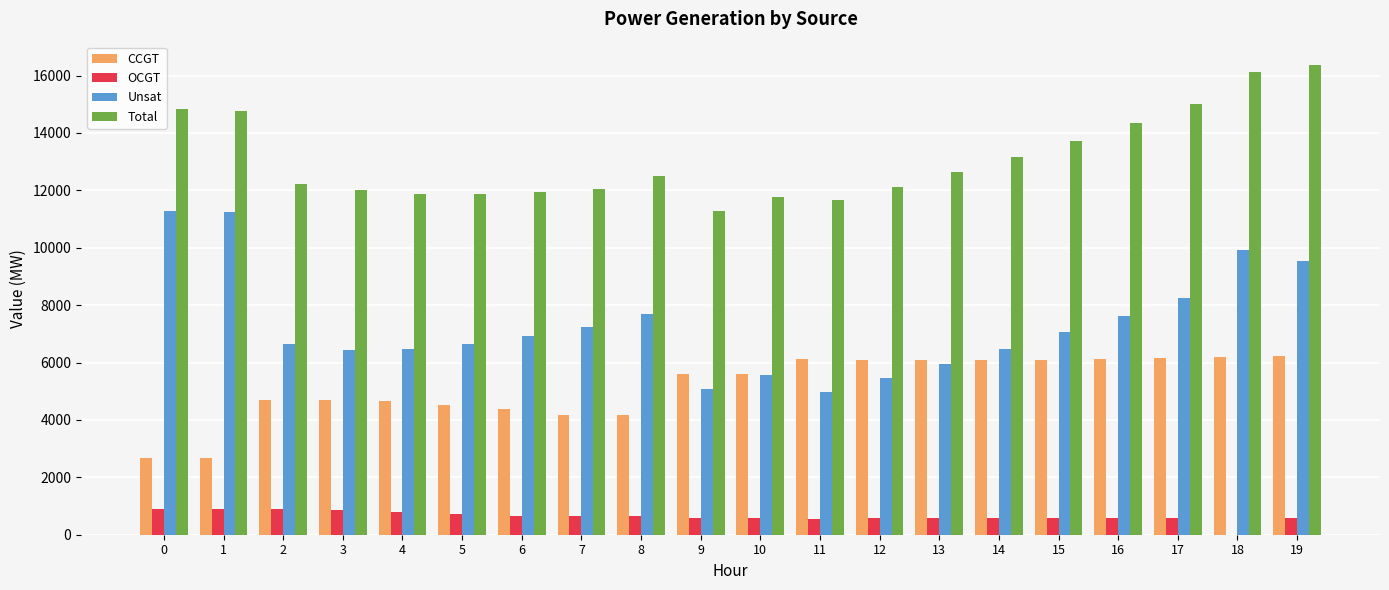

The Unsat series shows 10798 at 3. True or false?

False